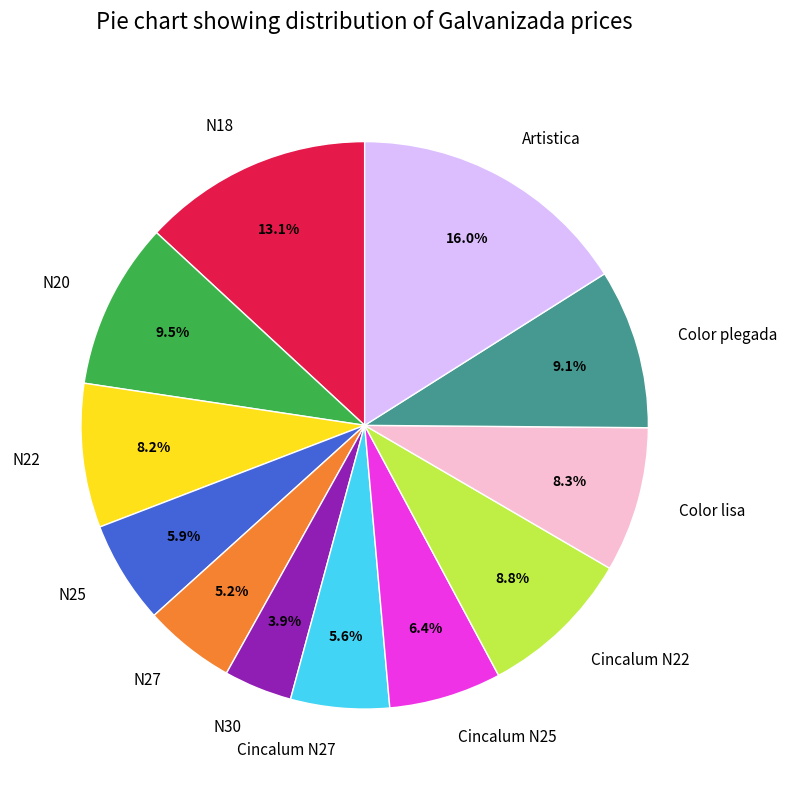

The Artistica slice represents 27% of the pie. True or false?

False